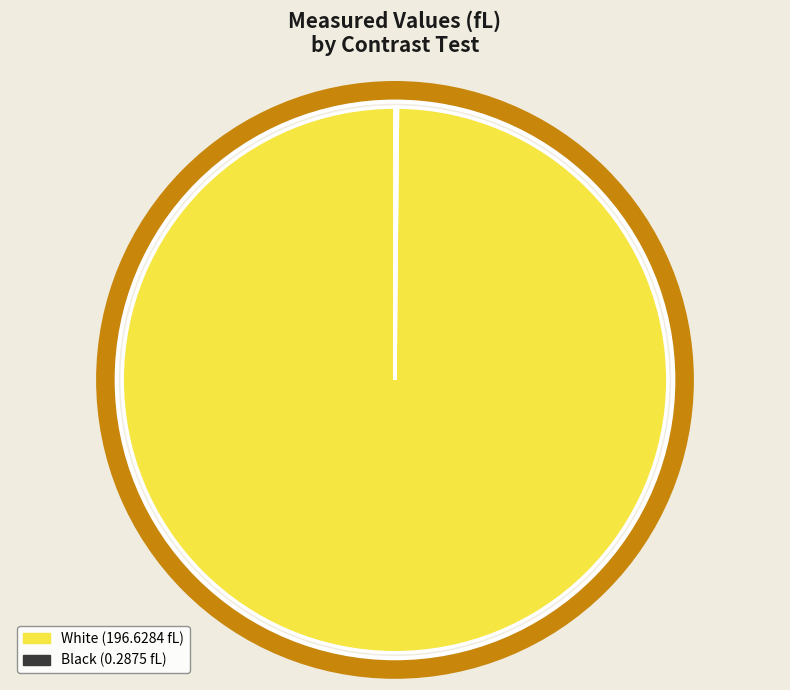

Which slice represents more than half of the pie?

White